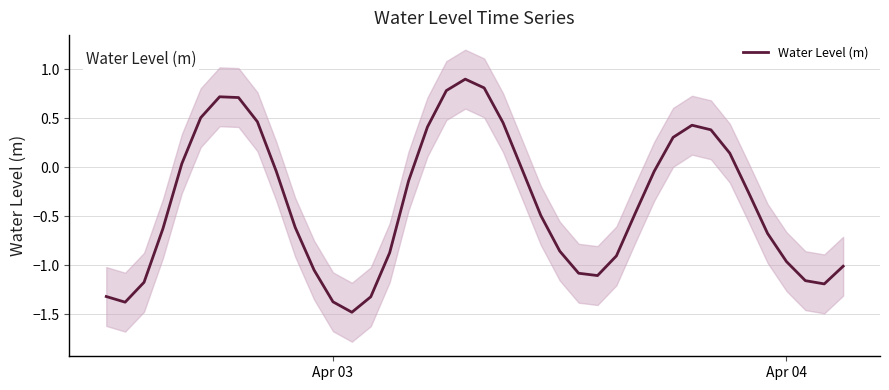

How many values are below zero?

26